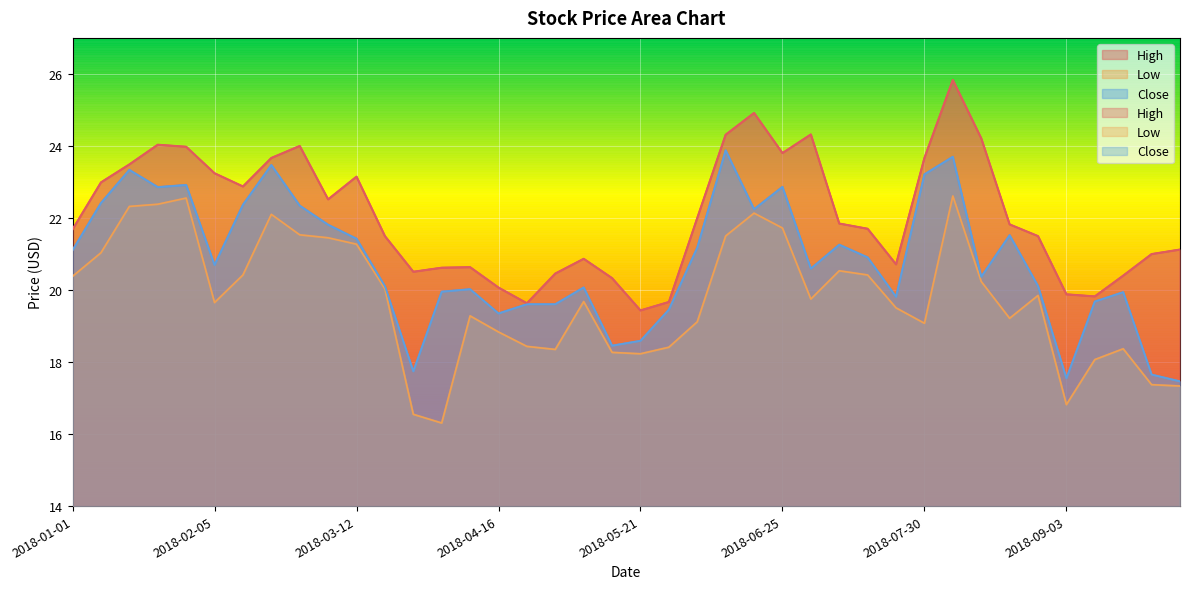

What is the difference between the maximum and minimum values in the High series?

6.4